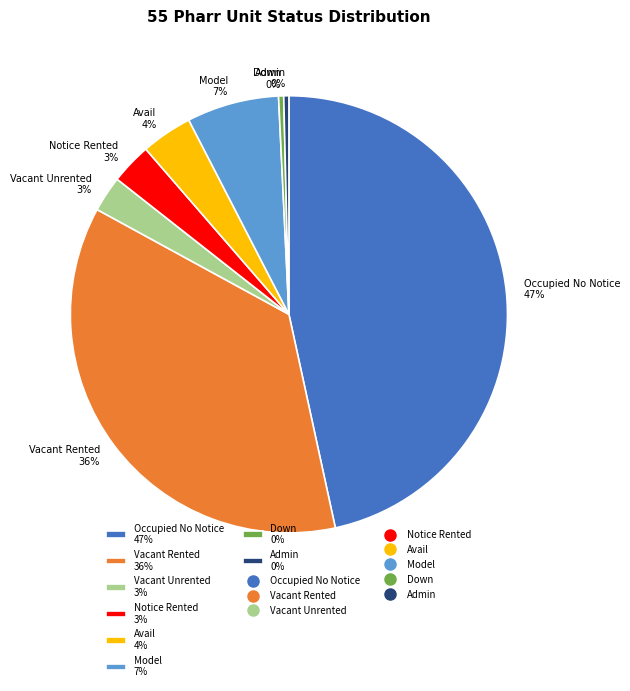

Combined, do Vacant Rented 36% and Admin 0% account for over 50%?

No